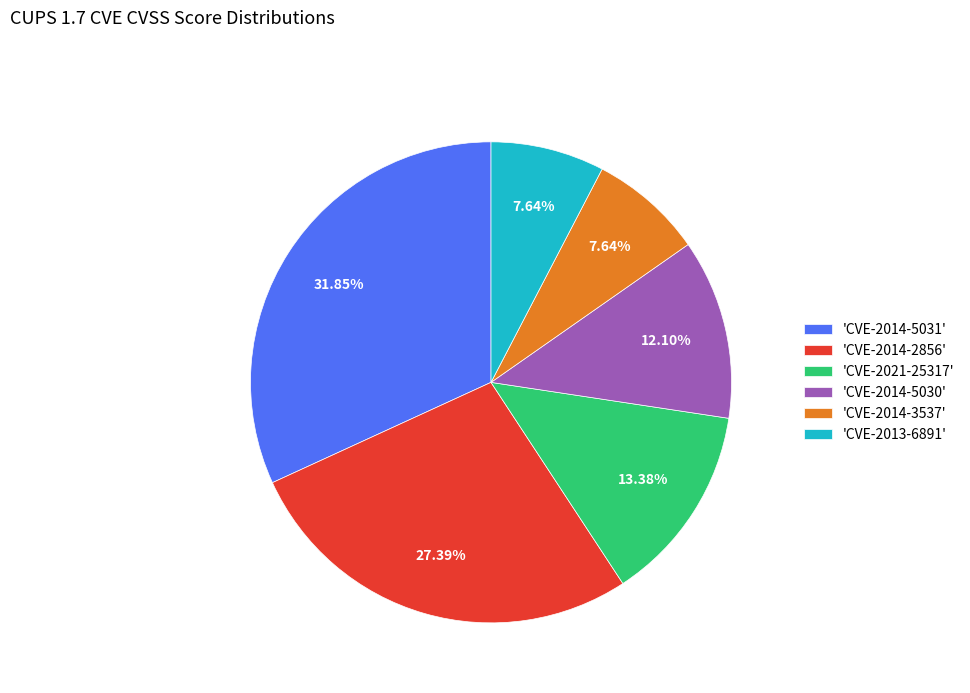

Is there any slice that represents more than half of the pie?

No